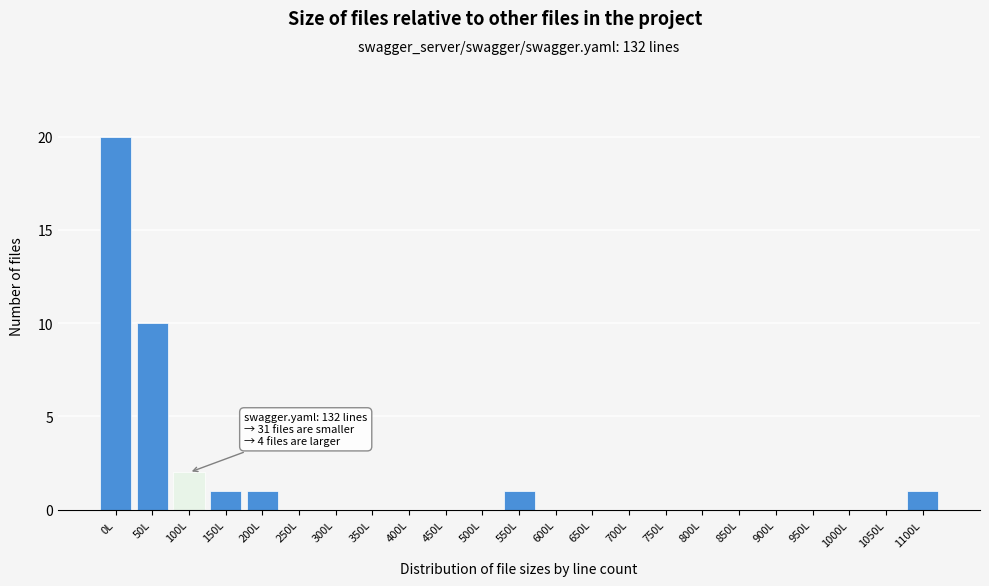

Reading left to right, list all the values displayed in this chart.

0L=20	50L=10	100L=2	150L=1	200L=1	250L=0	300L=0	350L=0	400L=0	450L=0	500L=0	550L=1	600L=0	650L=0	700L=0	750L=0	800L=0	850L=0	900L=0	950L=0	1000L=0	1050L=0	1100L=1